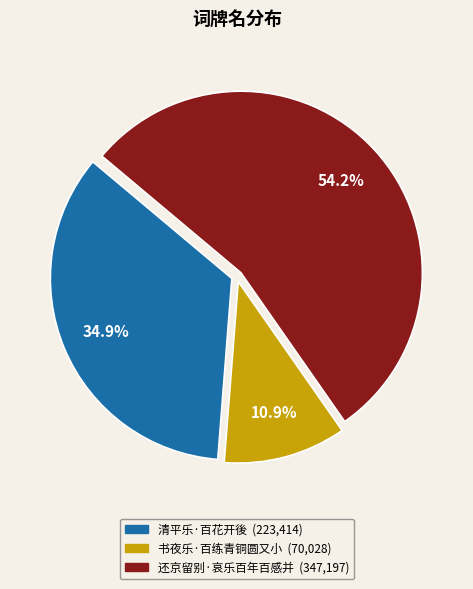

Which slice is the smallest?

书夜乐·百练青铜圆又小